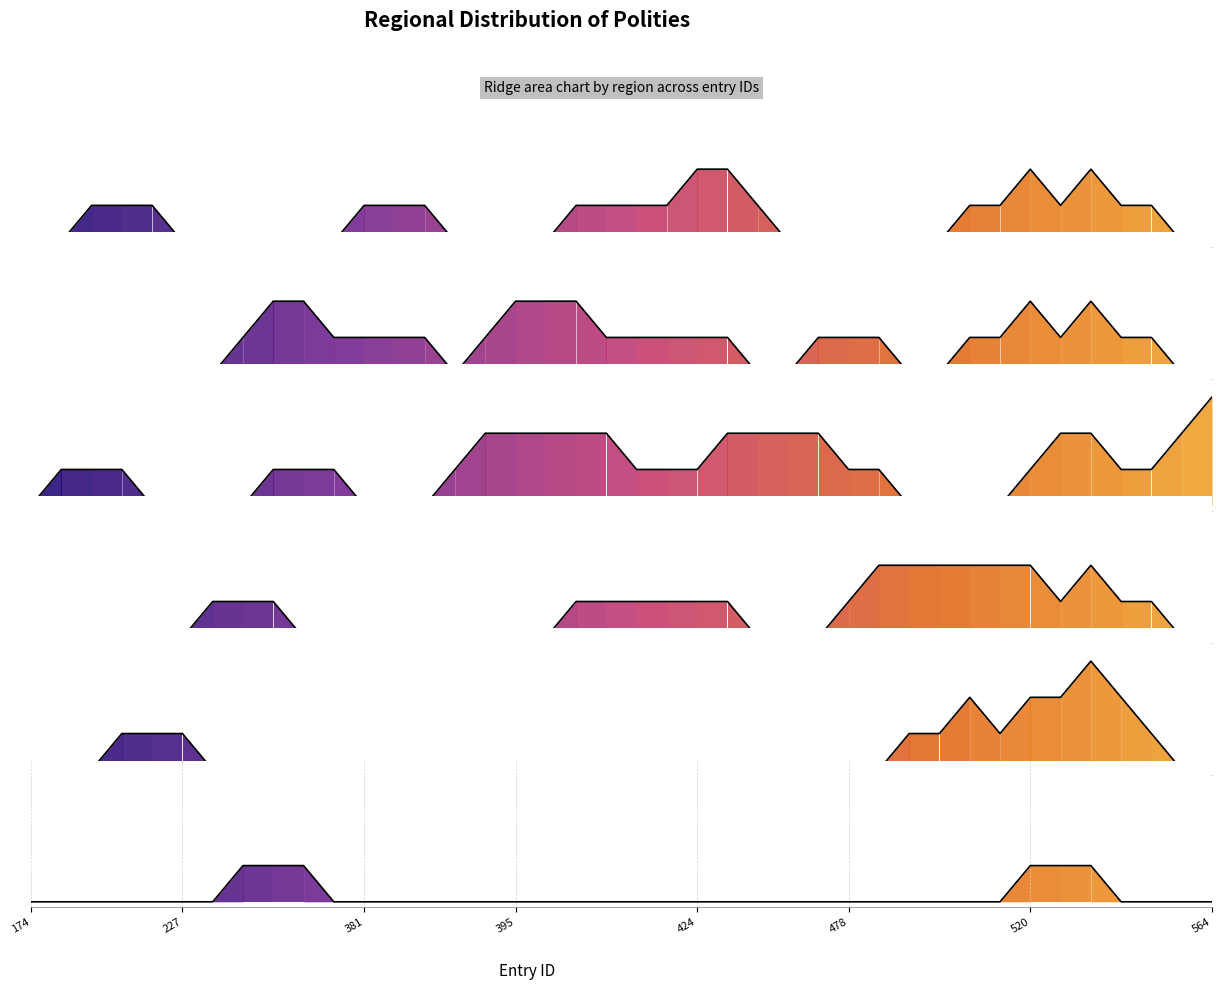

What are all the series names shown in the legend?

region_africa, region_central_eurasia, region_east_asia, region_europe, region_north_america, region_oceania_australia